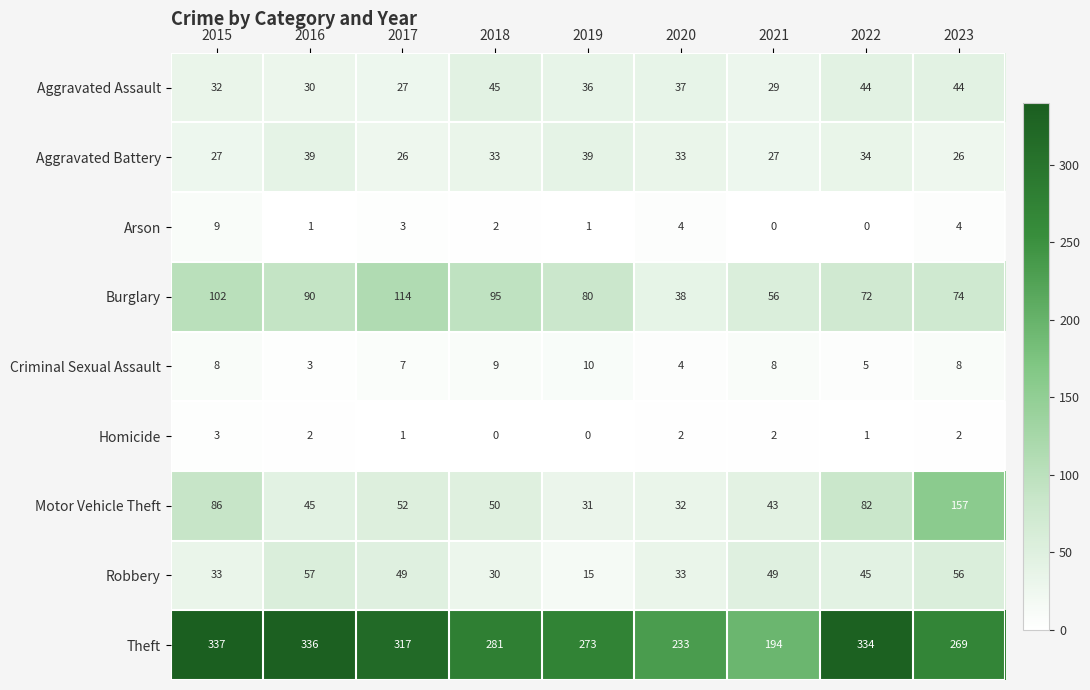

At which label does Aggravated Assault first exceed 36?

2018